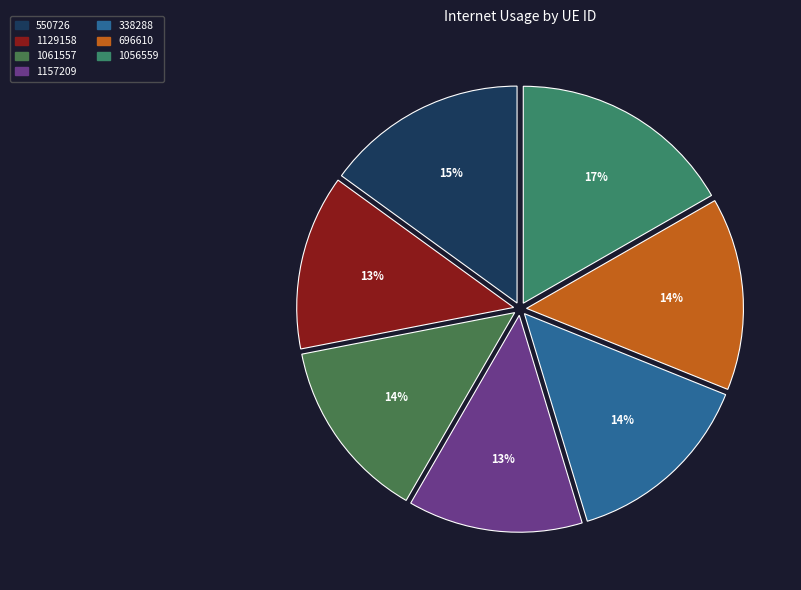

To the nearest percent, what is the combined percentage of 696610 and 1061557?

28%